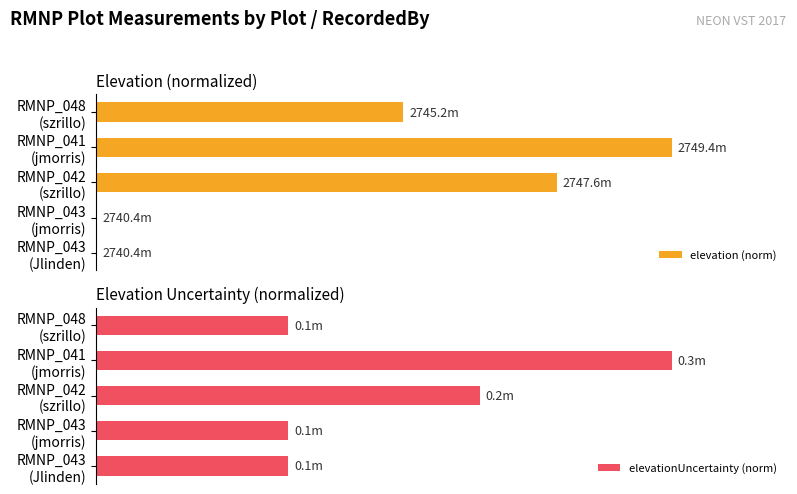

The elevationUncertainty (norm) series shows 33.3 at RMNP_048 (szrillo). True or false?

True